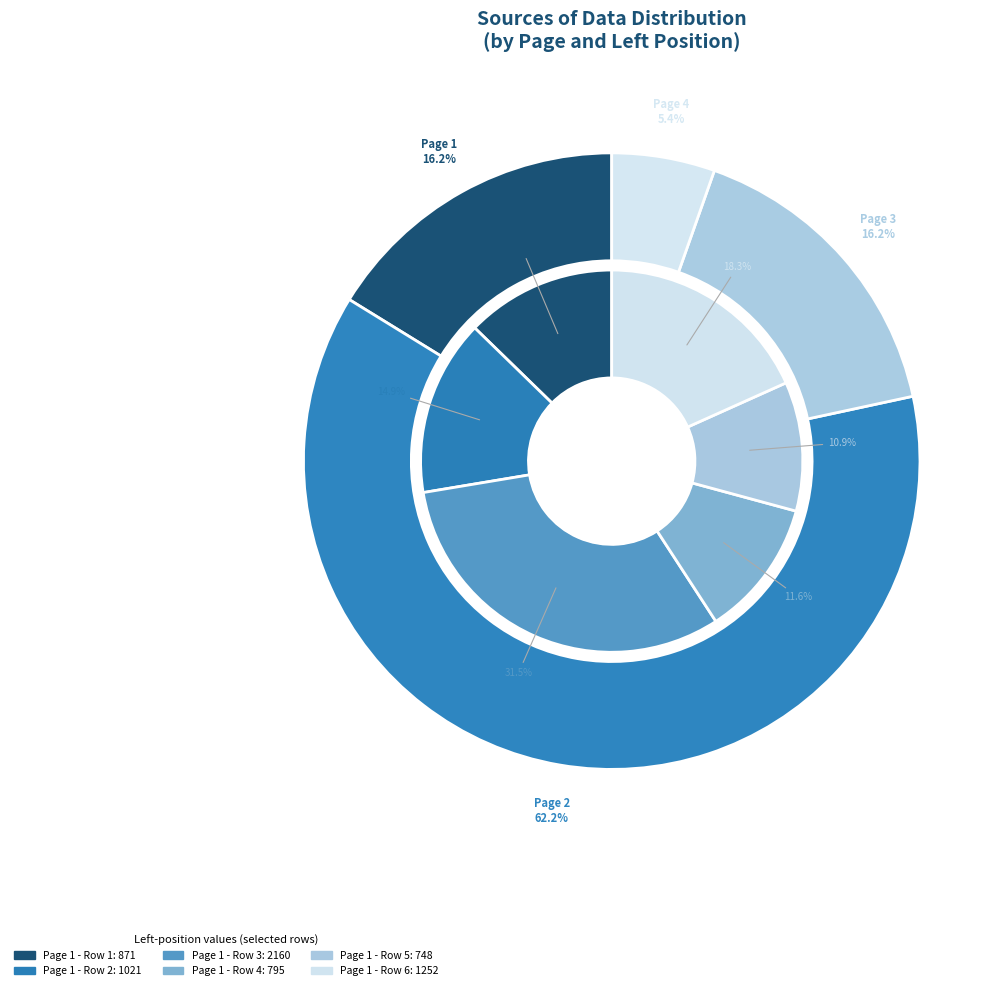

How many slices are in this pie chart?

6